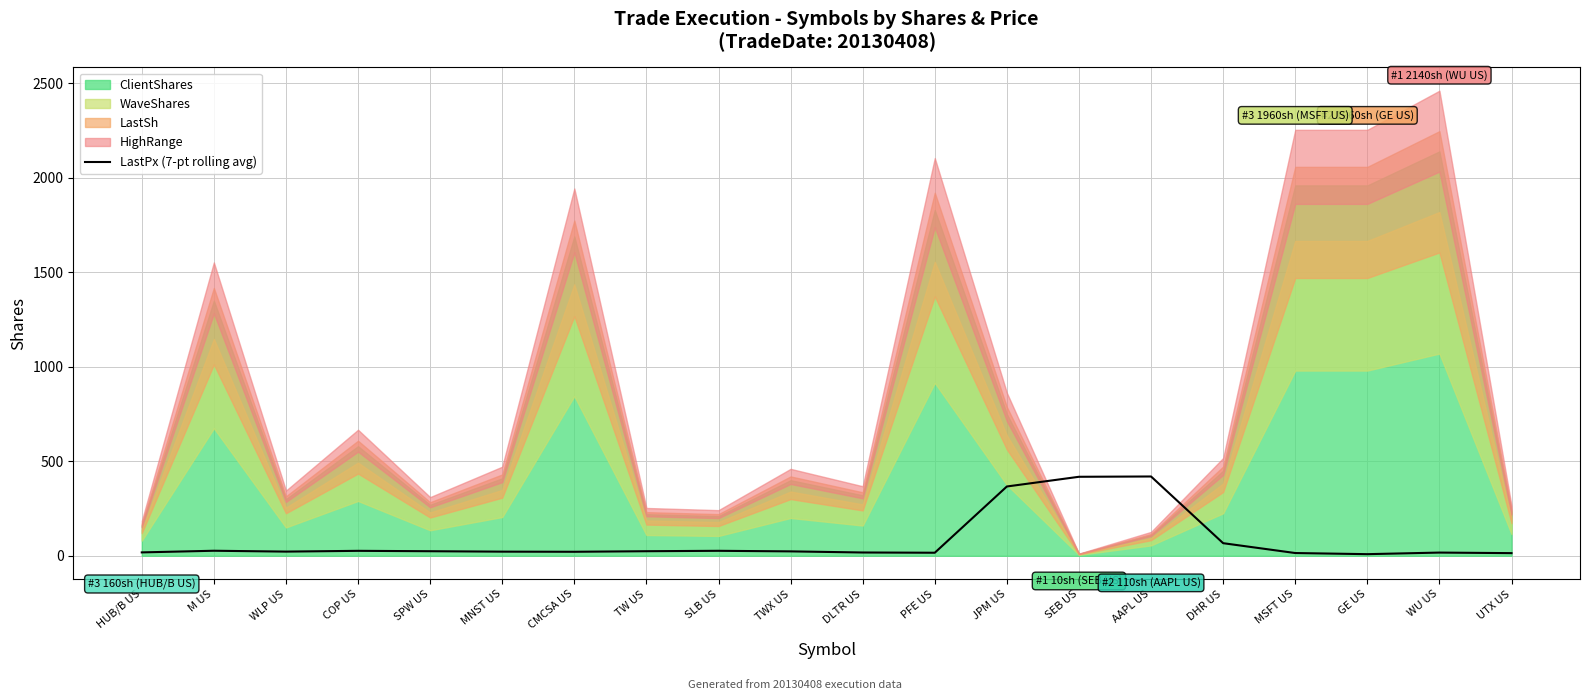

The LastPx (7-pt rolling avg) series shows 193.1 at AAPL US. True or false?

False